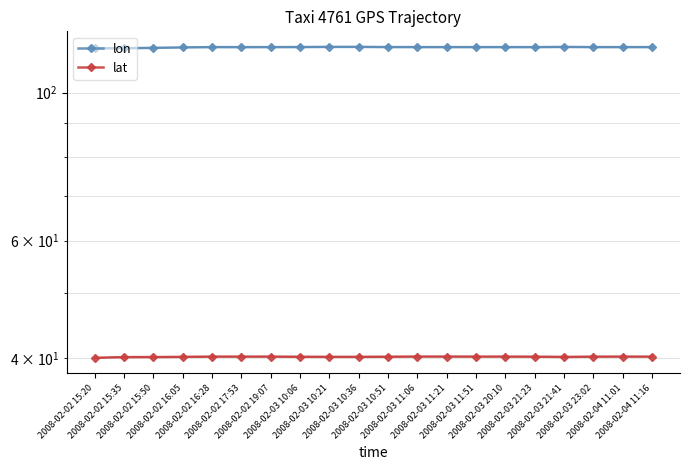

At which category is the sum across all series the highest?

2008-02-03 10:36